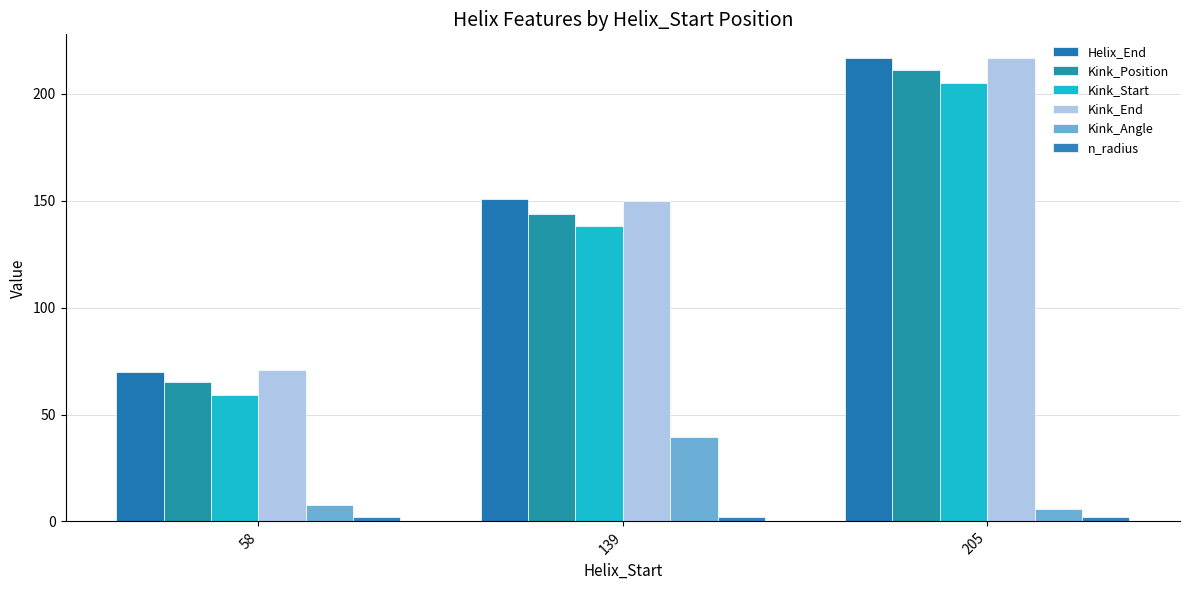

What is the sum of all Kink_Angle values?

52.9